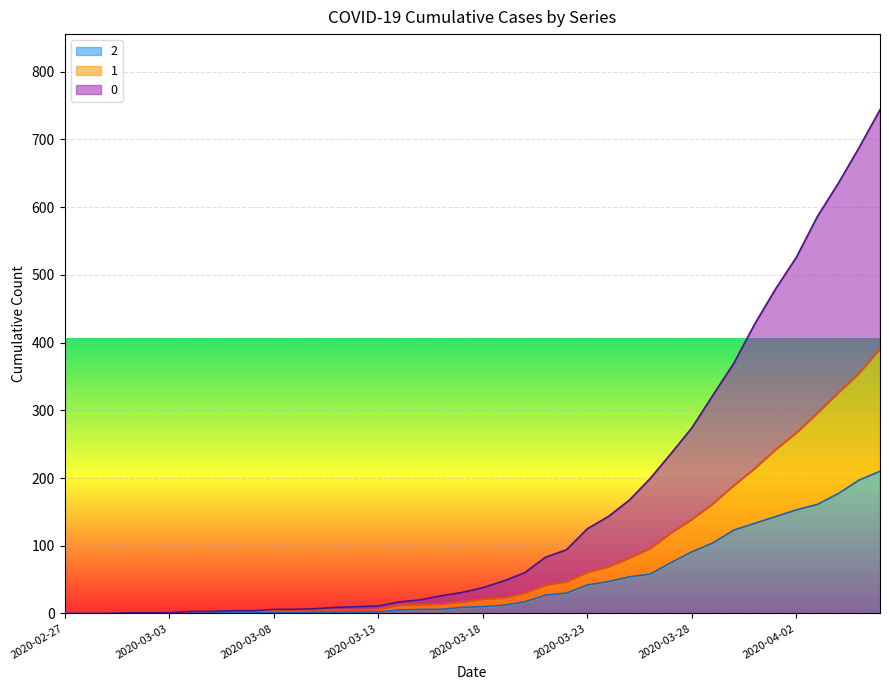

How many values in the 0 series exceed 38?

19